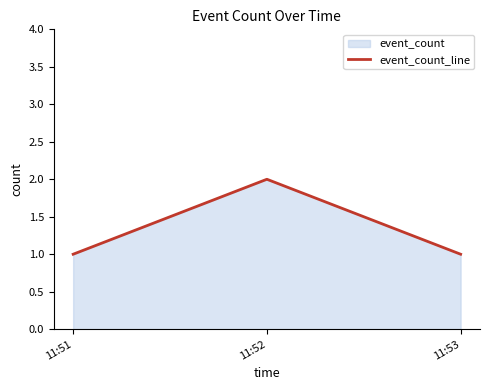

At which label is the value closest to 1?

11:51